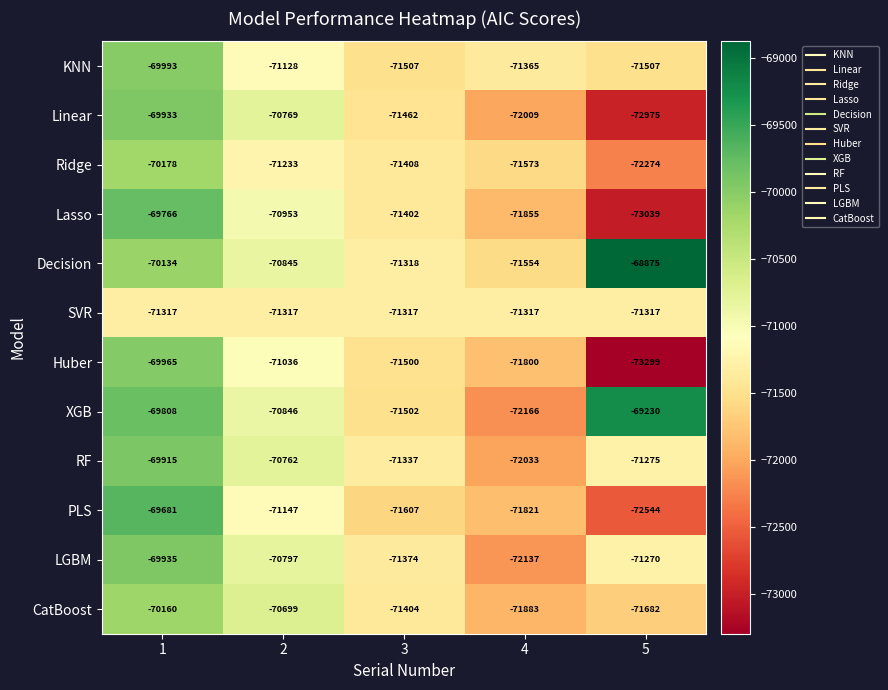

What is the minimum value for SVR?

-71317